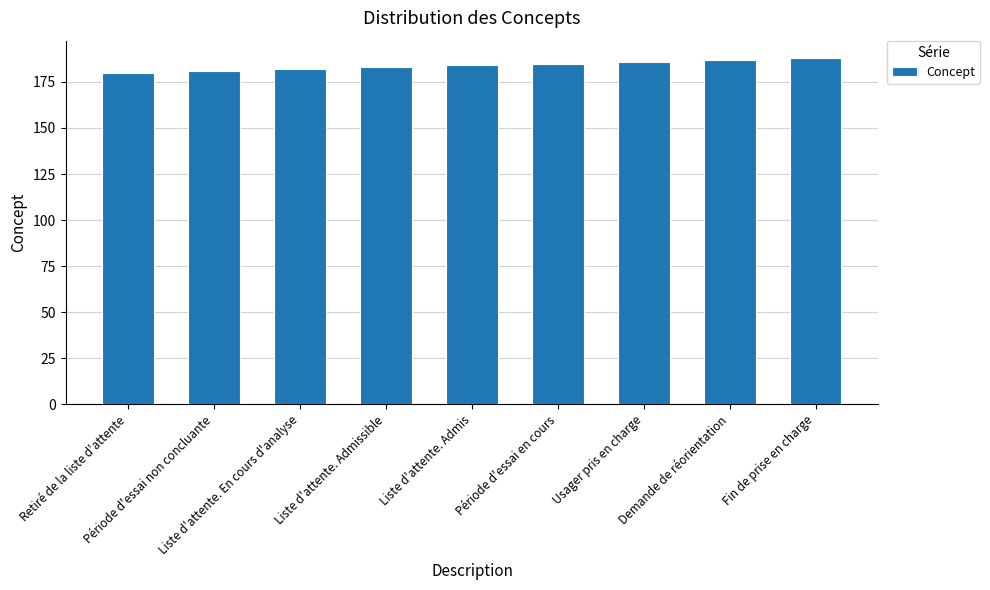

What is the smallest value displayed?

180